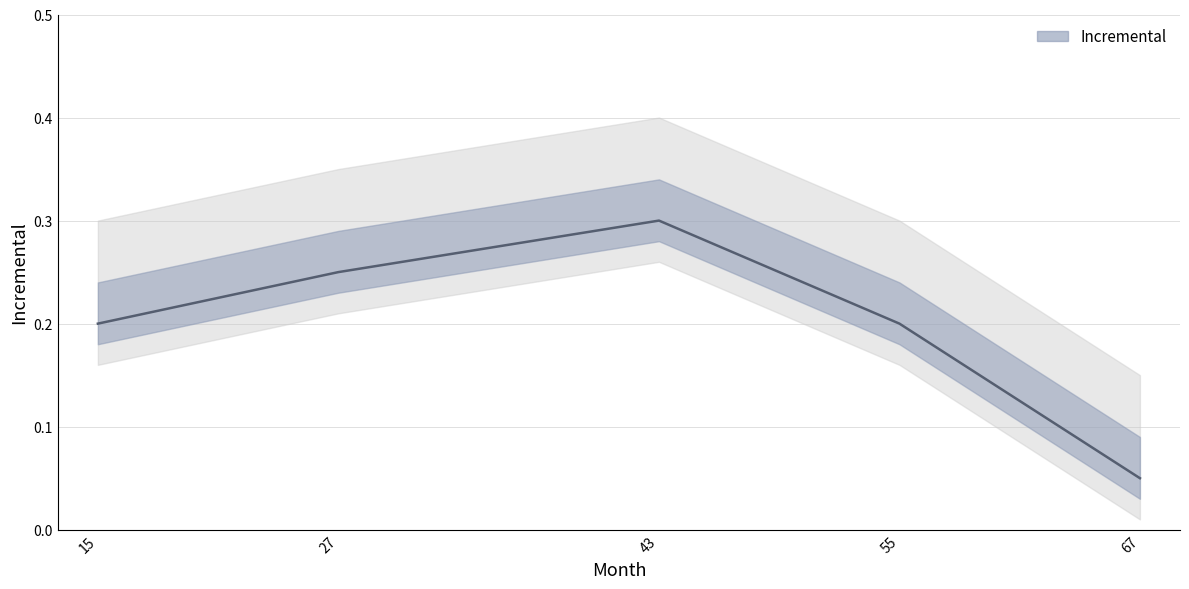

What is the sum of the values at 67 and 15?

0.2